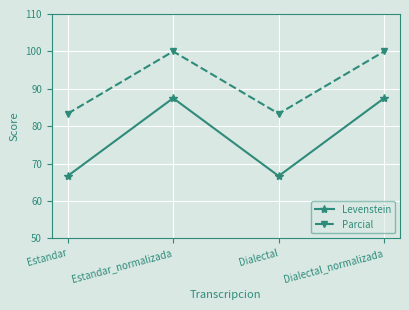

Rank the series at Estandar_normalizada from lowest to highest value.

Levenstein, Parcial